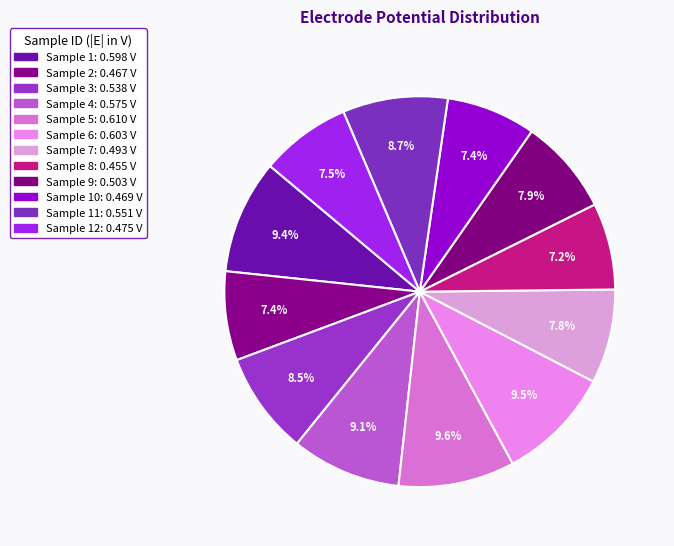

Which category has the smallest portion of the pie?

8